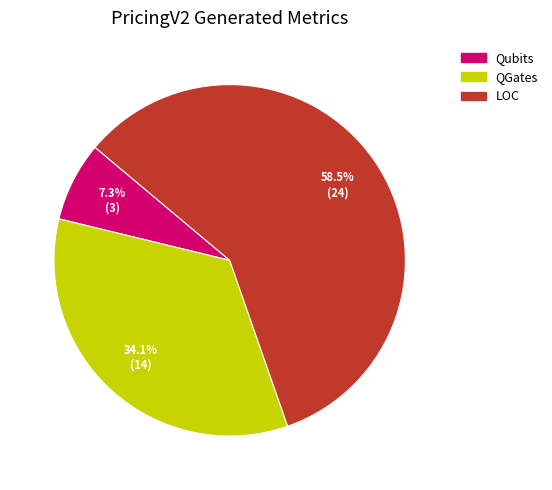

Between QGates and Qubits, which is larger?

QGates